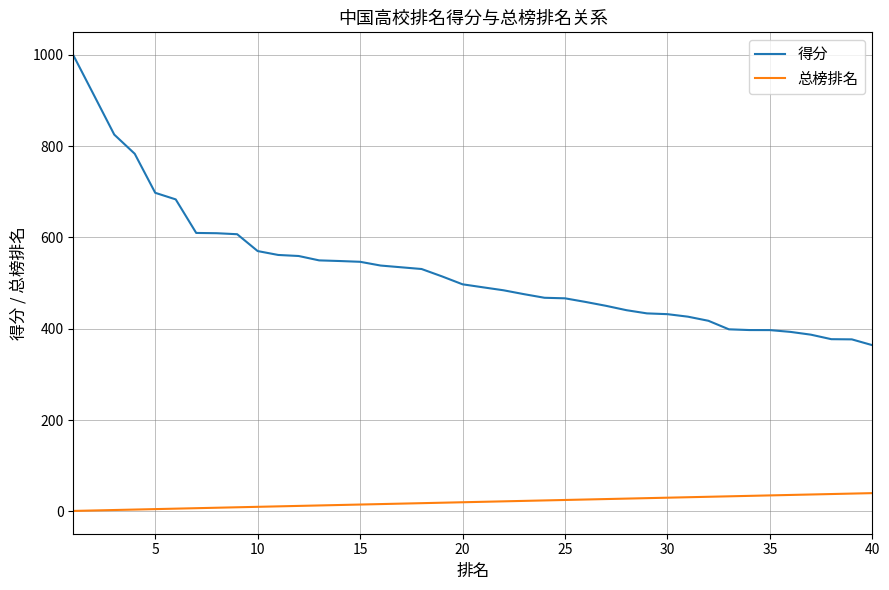

What are all the series names shown in the legend?

得分, 总榜排名